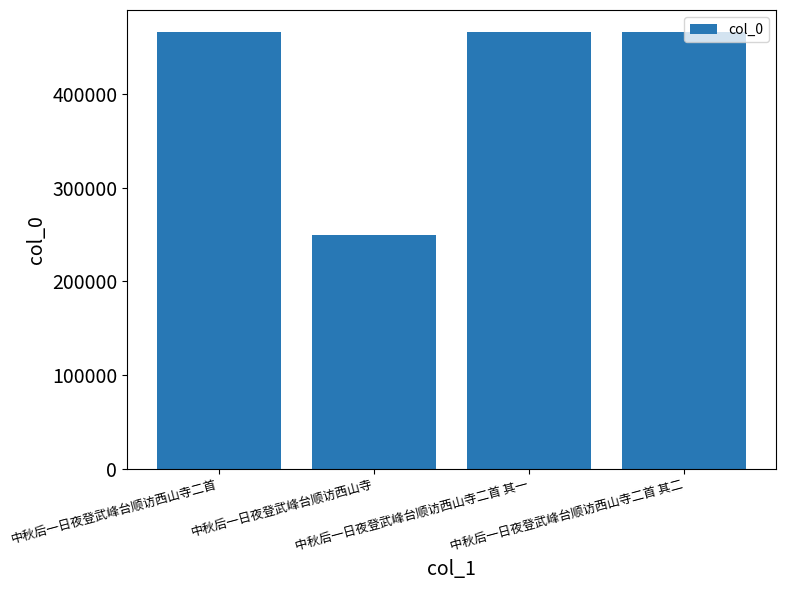

How many distinct data groups are displayed?

1